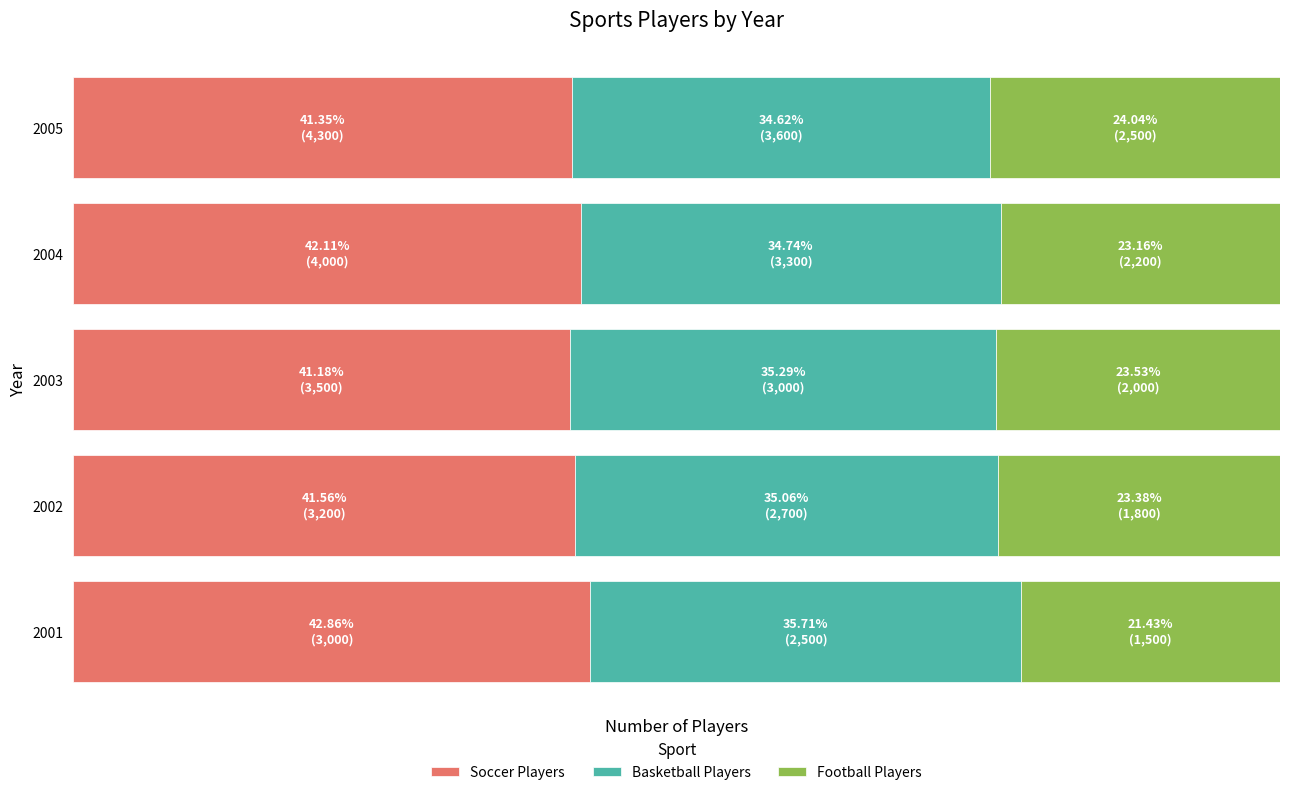

What are all the series names shown in the legend?

Soccer Players, Basketball Players, Football Players